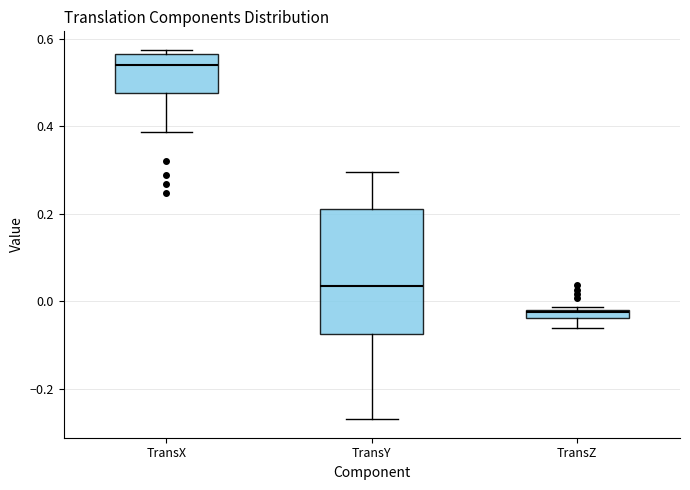

Comparing the boxes themselves (not the whiskers), which one is the tallest?

TransY